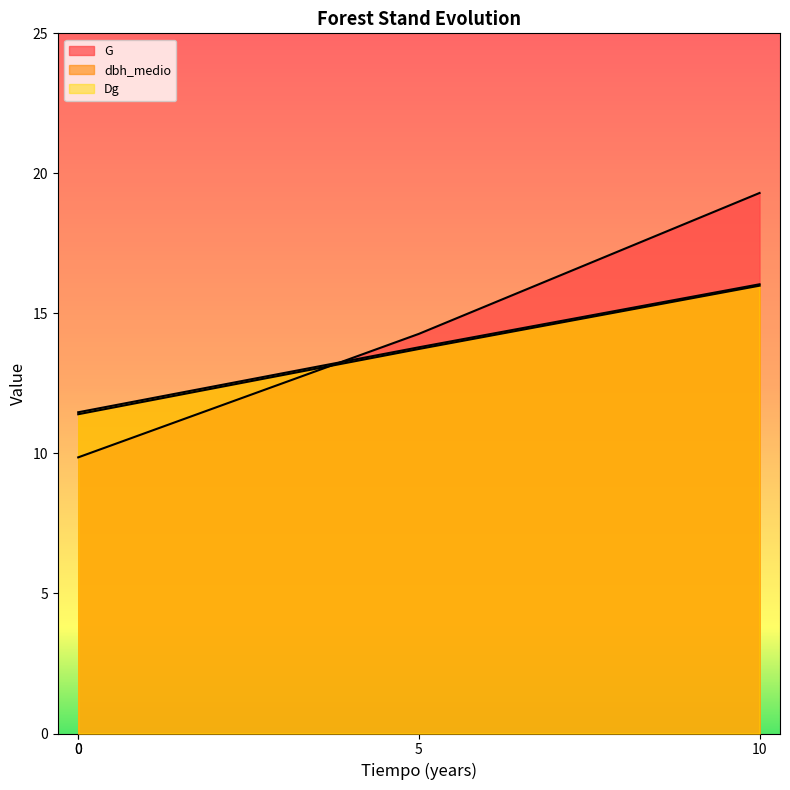

What is the total value across all series at 0?

32.7